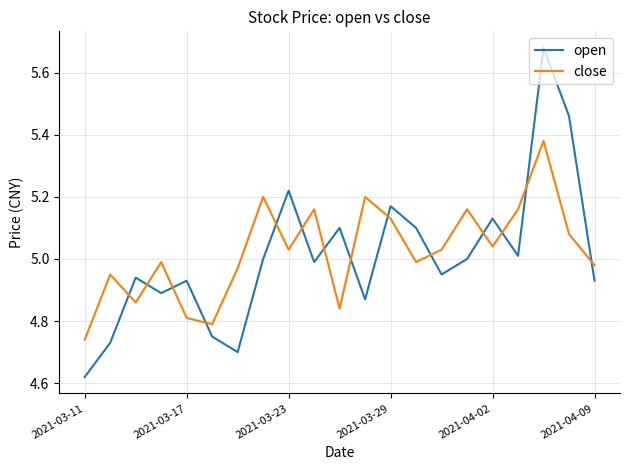

In close, how many points are higher than both neighbors (excluding endpoints)?

7